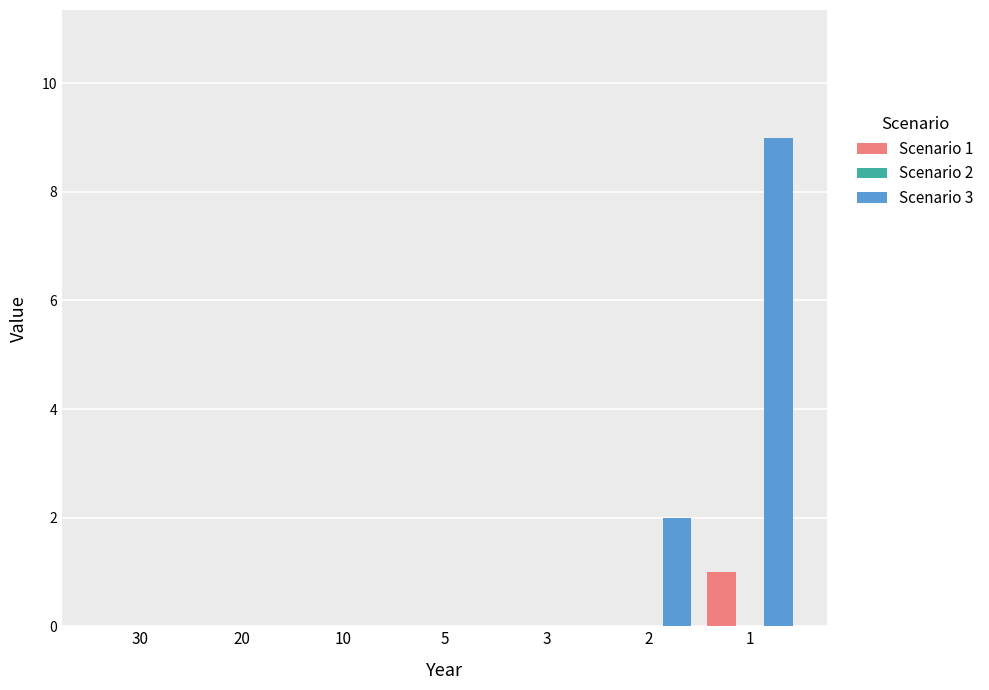

How many groups of bars are there?

7